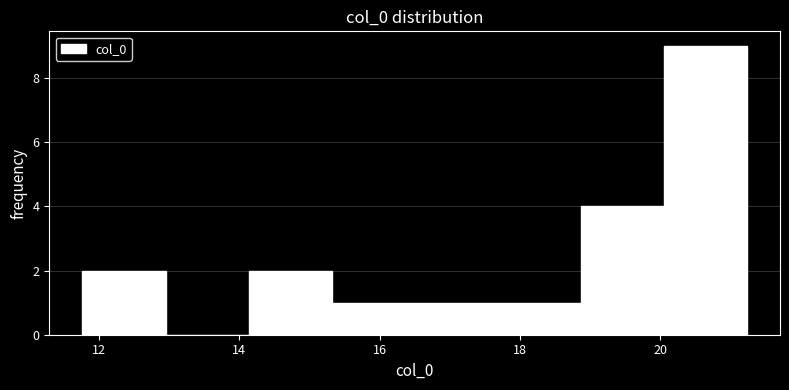

Which range on the x-axis has the tallest bar?

20.0 to 21.2